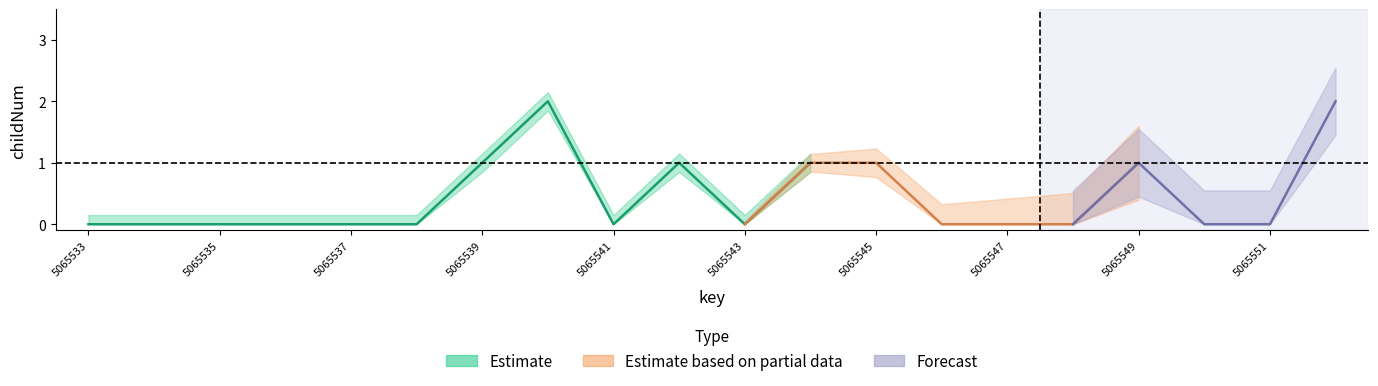

What is the value of the Estimate point at the 8th from the left?

2